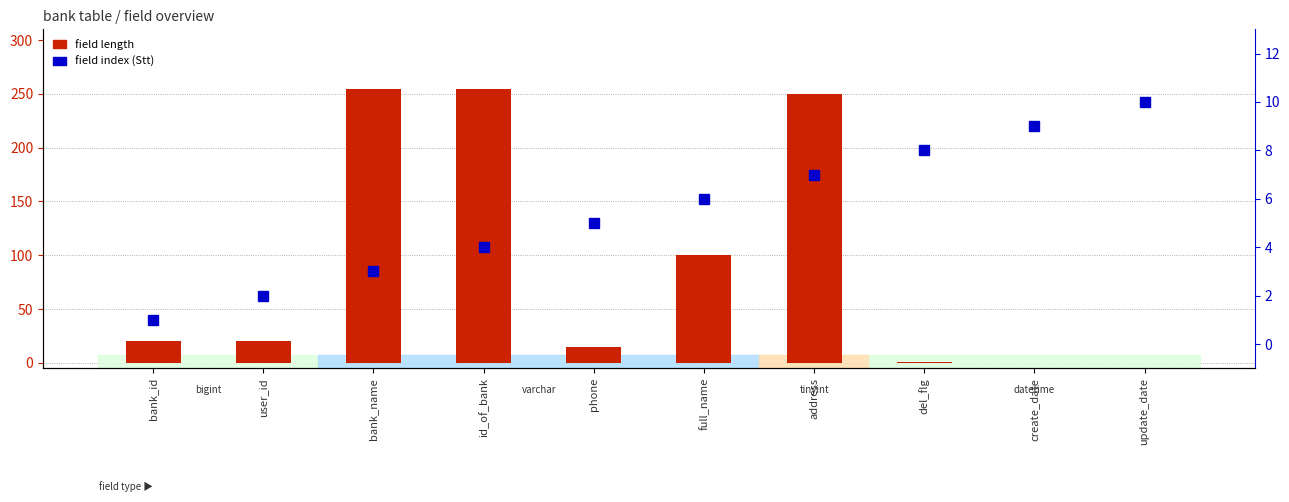

True or false: field length has a value of 115 at update_date.

False